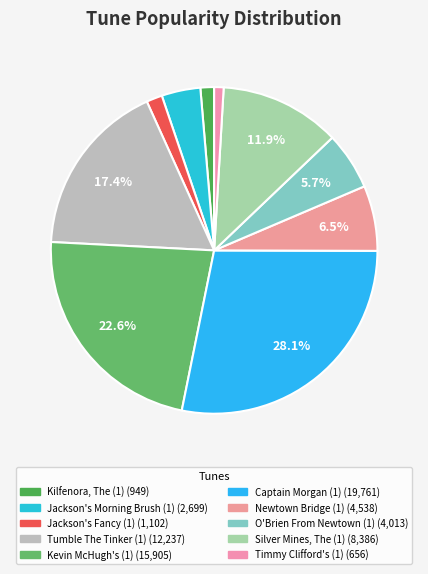

Count the number of slices in the pie.

10